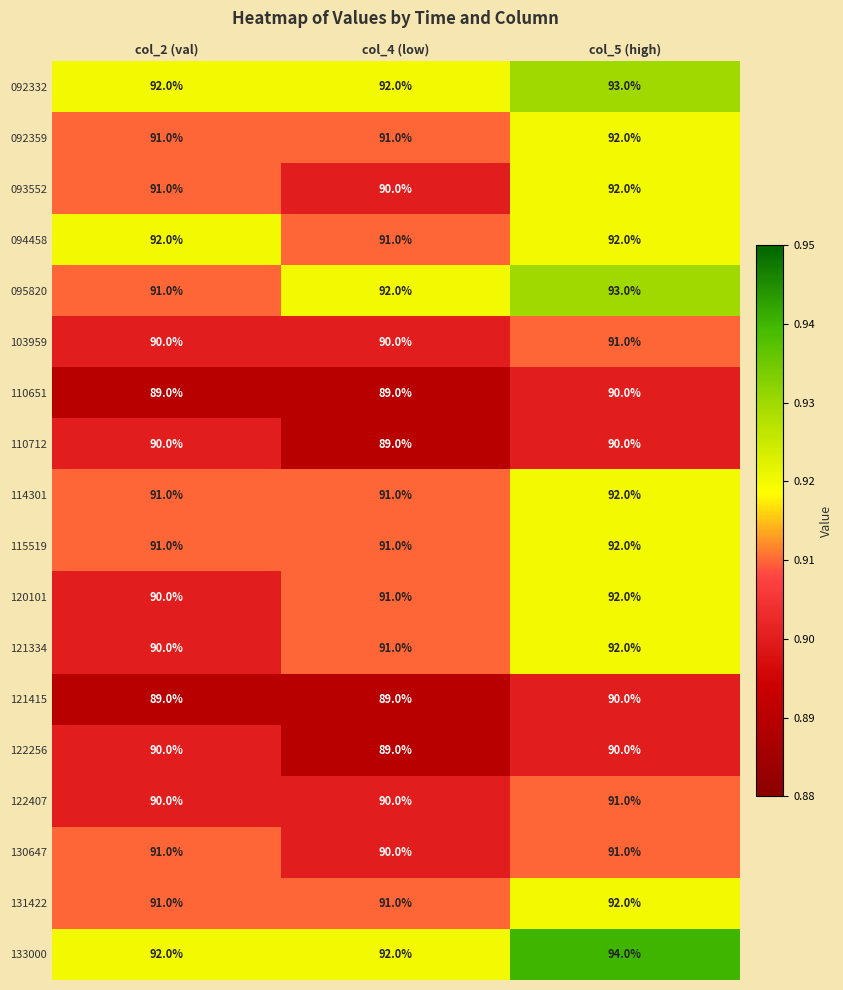

True or false: 092332 has a value of 92 at col_2 (val).

True